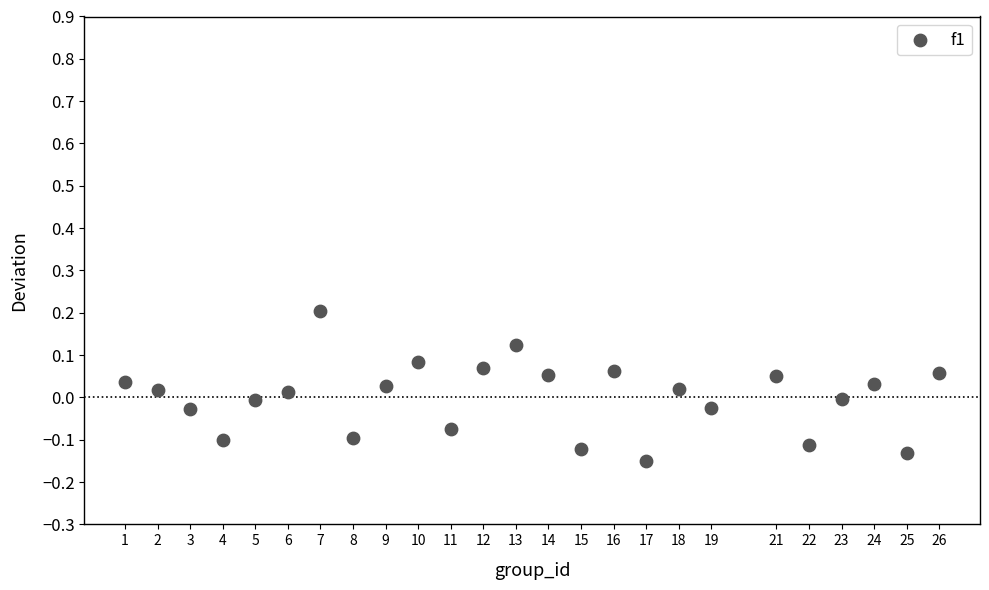

What is the range of X values (max minus min)?

25.0